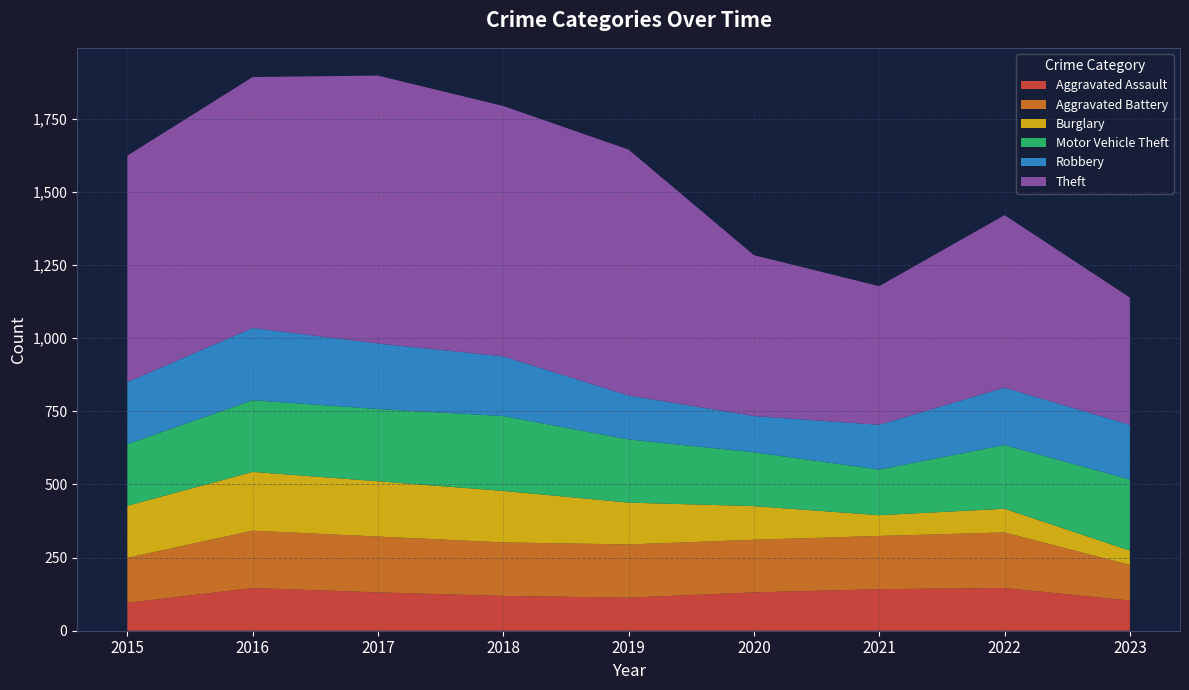

Reading left to right, transcribe all the data shown in this chart.

Aggravated Assault: 95	146	131	119	113	131	142	146	103
Aggravated Battery: 154	196	191	183	182	180	182	190	122
Burglary: 178	201	189	176	143	115	71	81	49
Motor Vehicle Theft: 211	245	247	256	216	184	156	218	243
Robbery: 212	247	224	204	150	124	153	196	187
Theft: 774	858	916	856	841	550	474	590	435